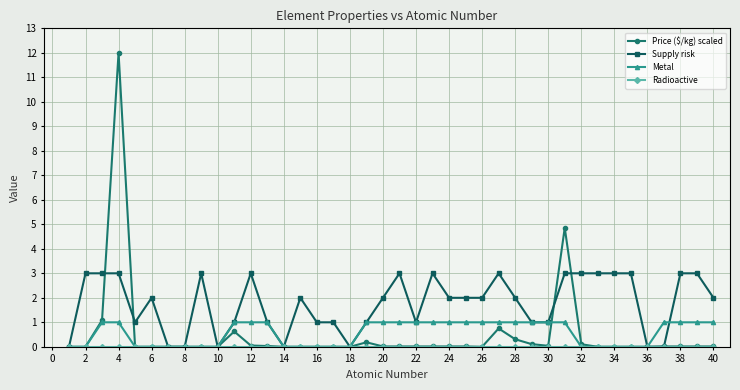

How many Metal values are between 0 and 1?

40